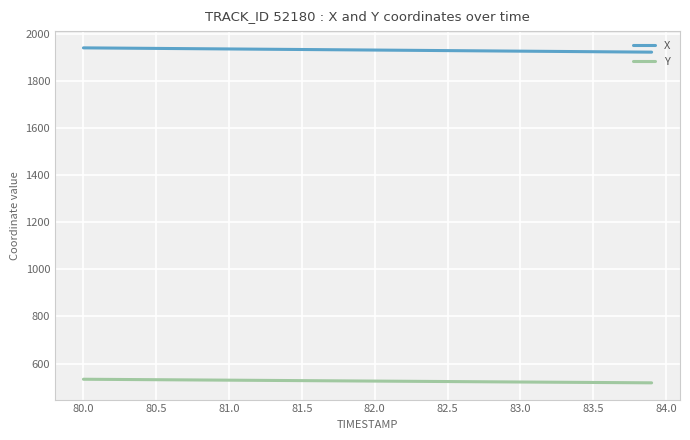

Rank the series by their maximum value, from highest to lowest.

X, Y